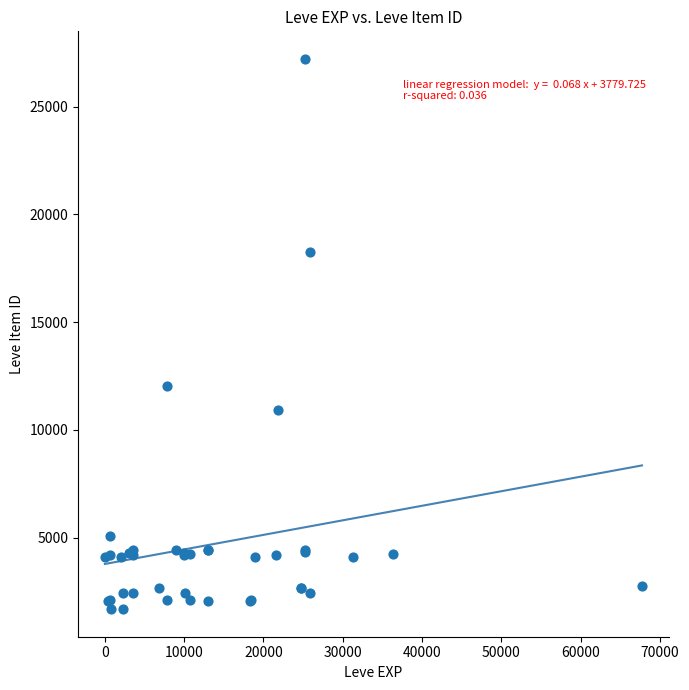

What Y value in the scatter plot is closest to 14448?

12018